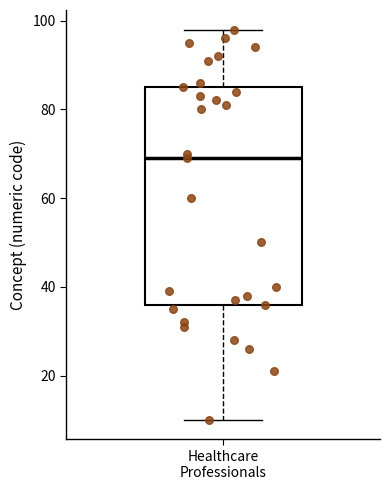

Transcribe this box plot: give where the median line is, the range the box spans, and where the two whiskers end, as read against the y-axis. The values are not printed on the chart, so give them approximately, as read against the axis.

median 70, box 36 to 86, whiskers 10 to 98